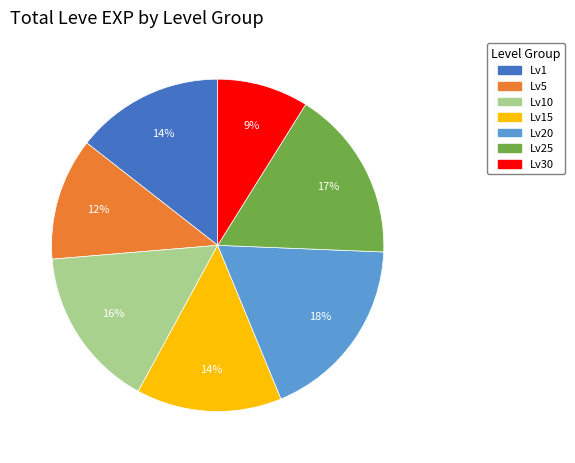

Is there any slice that represents more than half of the pie?

No